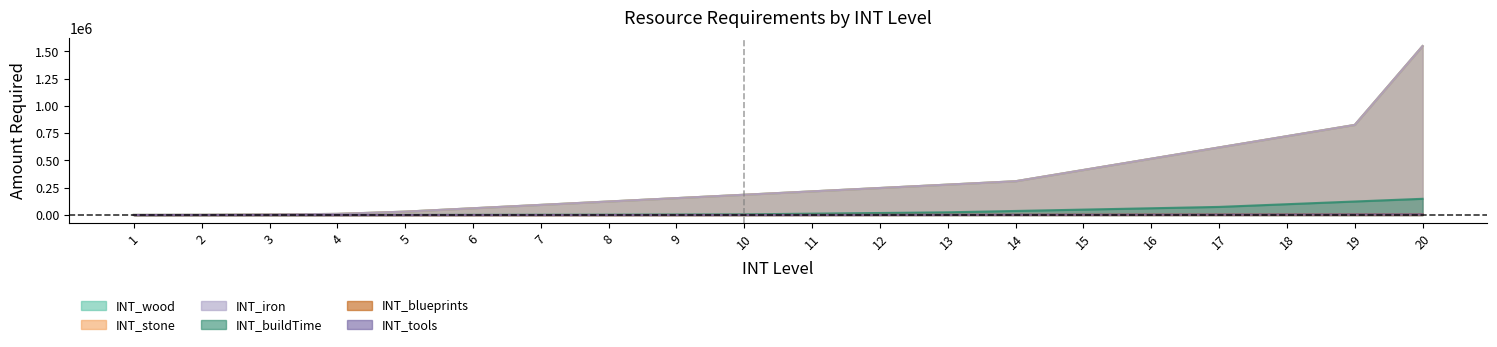

Which label corresponds to the largest value in the chart?

20